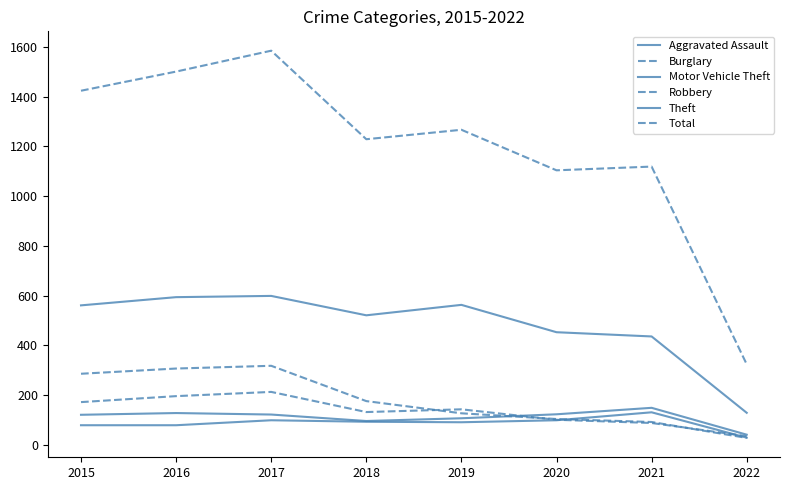

True or false: Total and Aggravated Assault intersect in this chart.

False